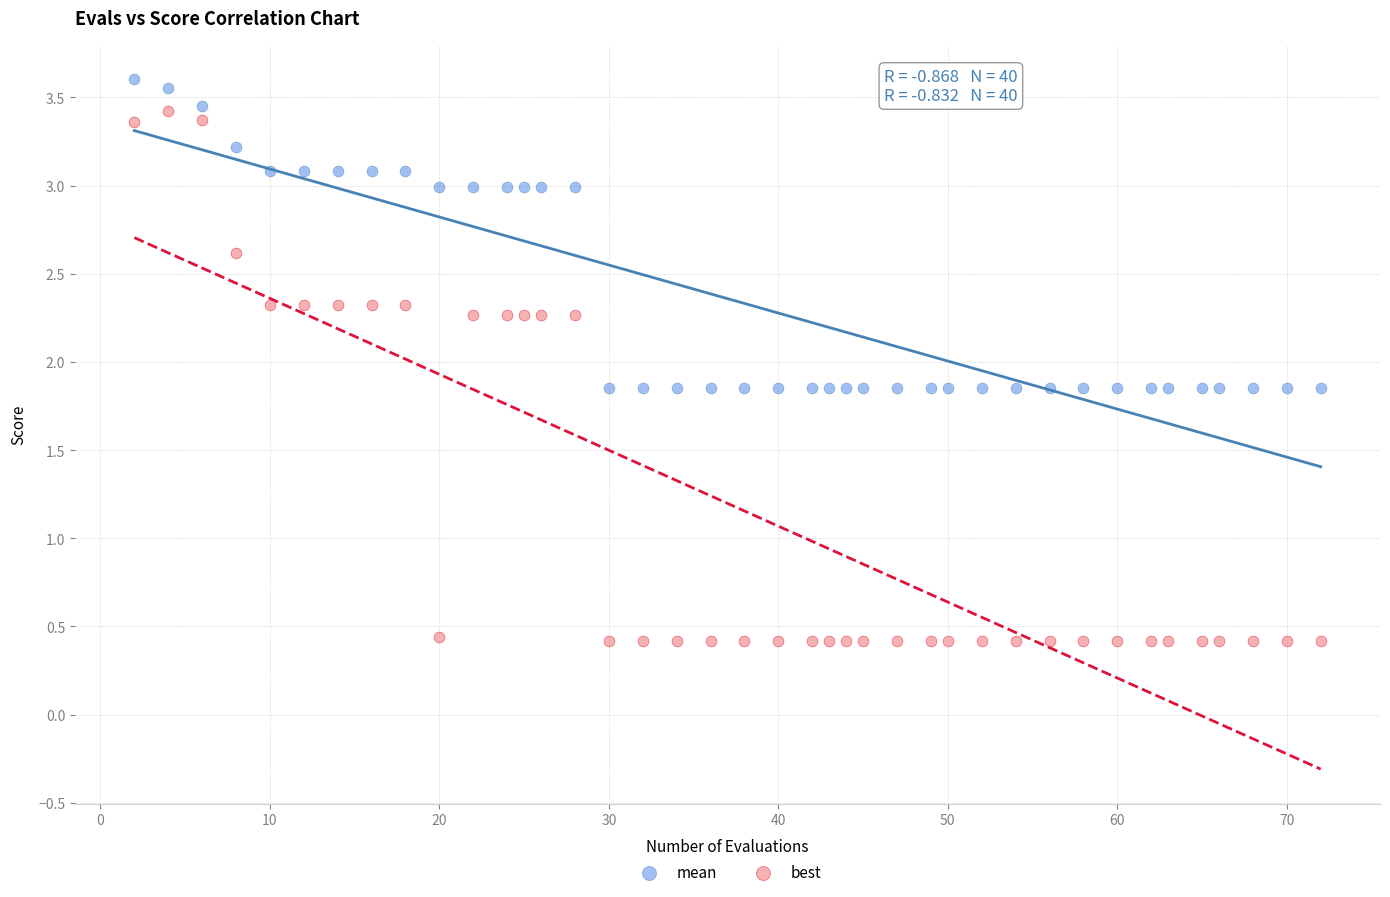

Which series reaches the maximum Y coordinate?

mean